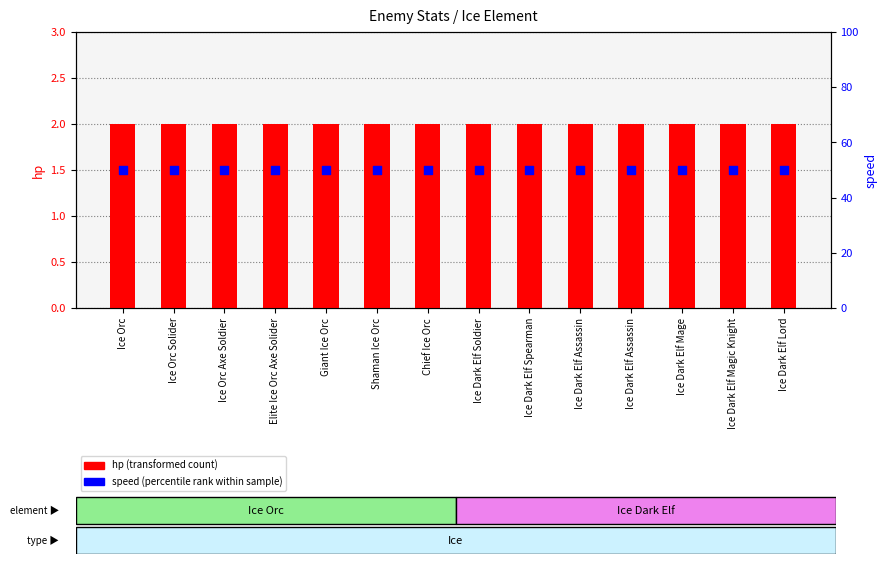

At which category is the sum across all series the highest?

Ice Orc